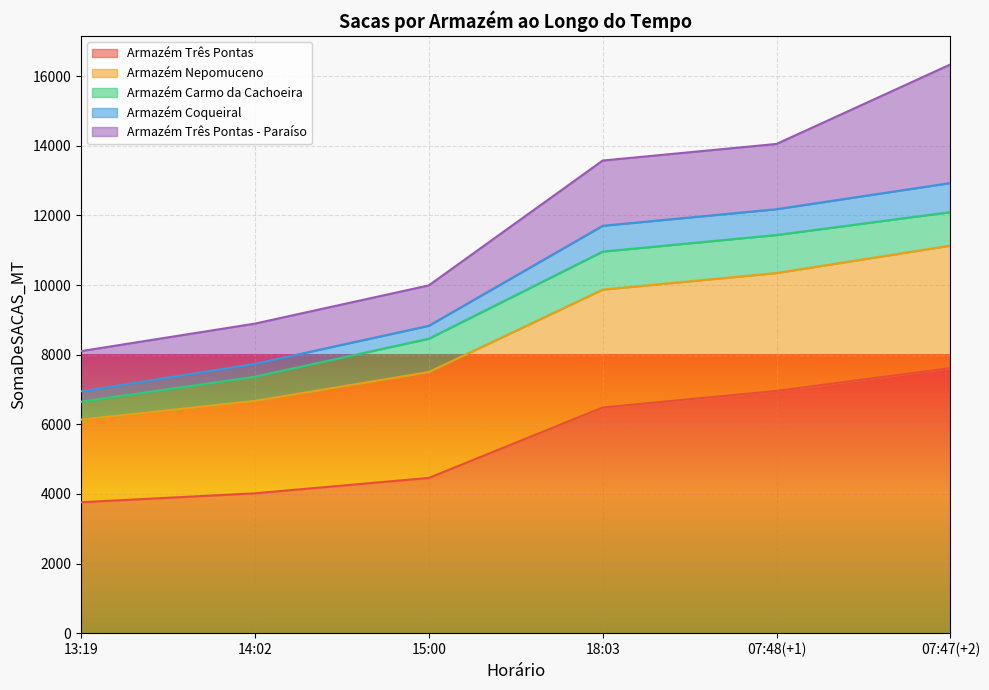

What is the difference between the maximum and minimum values in the Armazém Três Pontas - Paraíso series?

2250